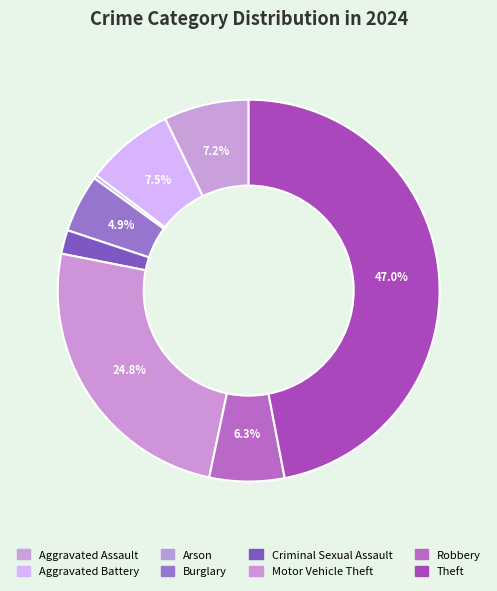

How many slices are in this pie chart?

8